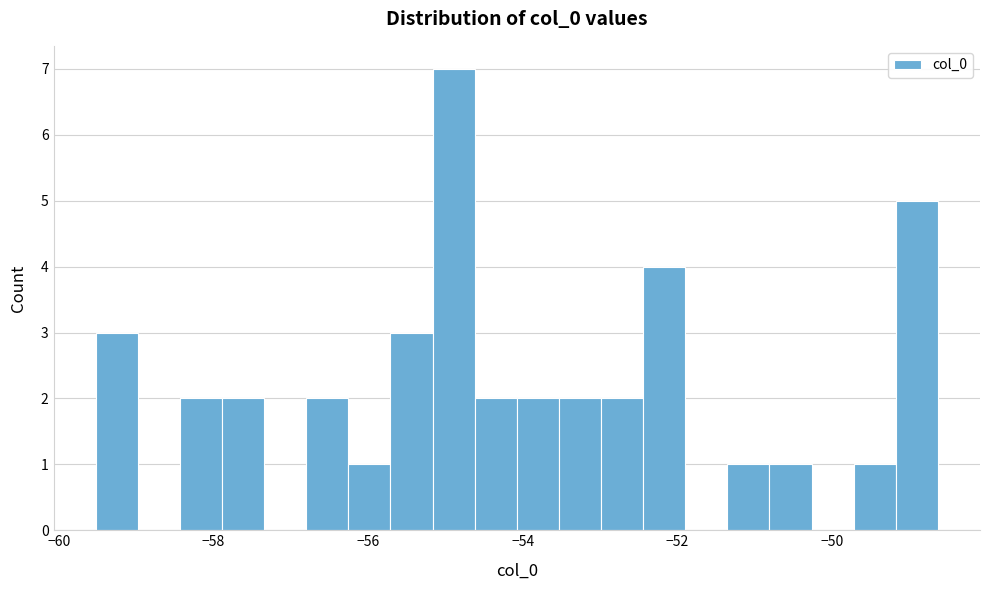

Read against the x-axis, roughly where is the centre of the tallest bar?

-54.8